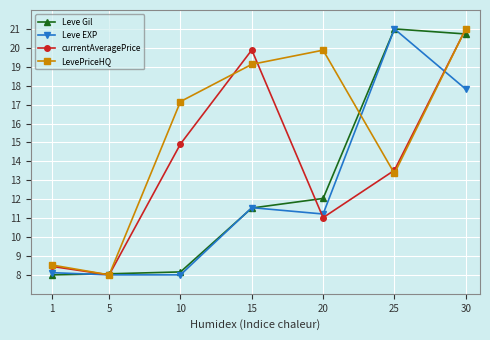

List the series in order of their overall mean, highest first.

LevePriceHQ, currentAveragePrice, Leve Gil, Leve EXP